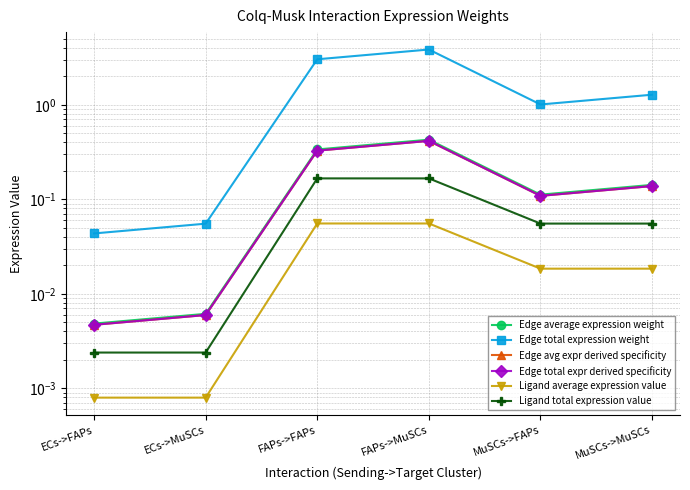

Between ECs->FAPs and MuSCs->FAPs, which series saw the biggest shift?

Edge total expression weight